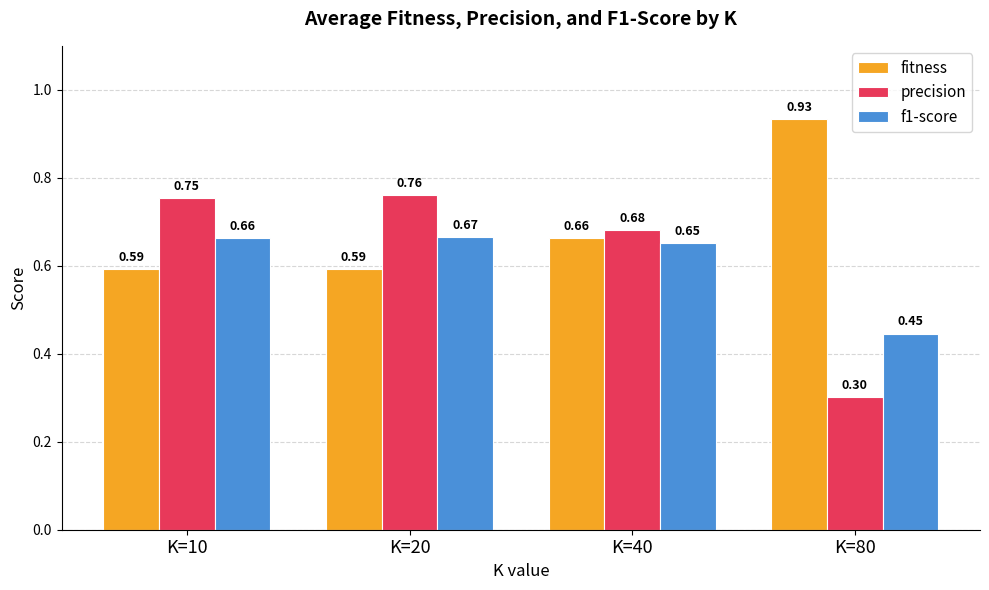

What are all the series names shown in the legend?

fitness, precision, f1-score